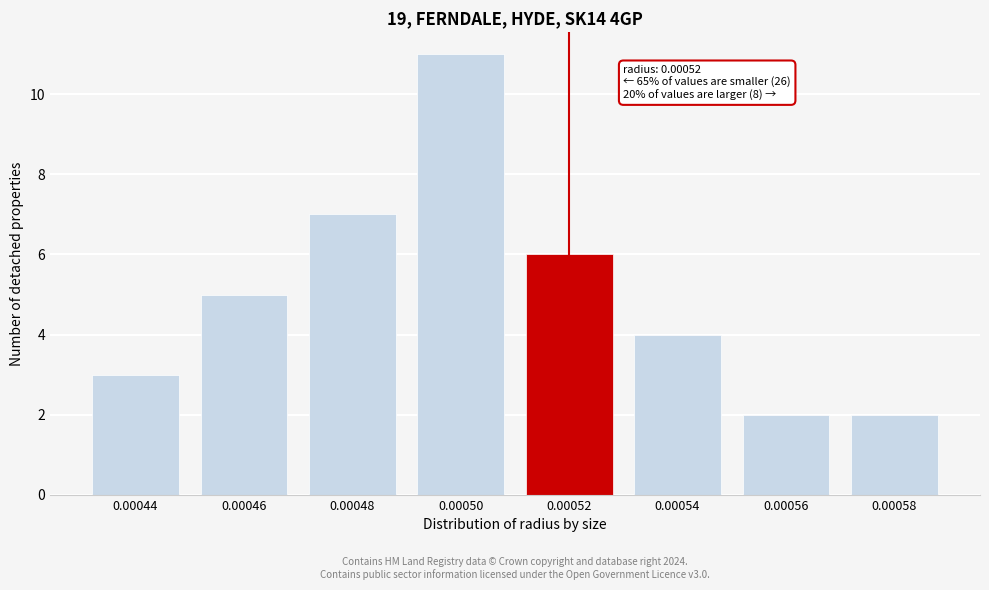

Reading right to left, what are all the values shown in this chart?

2	2	4	6	11	7	5	3